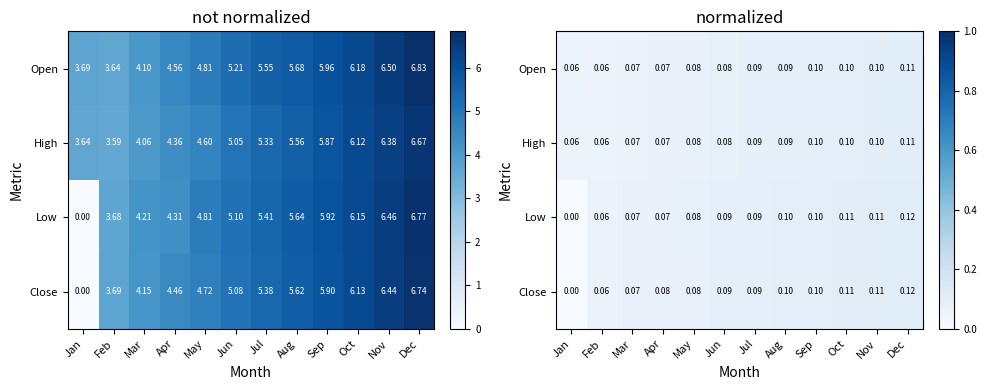

How many categories are shown in the chart?

12